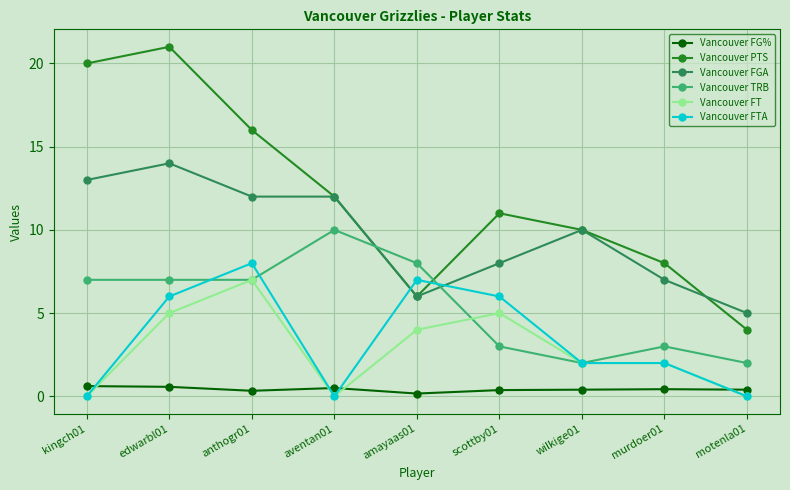

What is the difference between the second highest and second lowest values in the Vancouver FTA series?

7.0